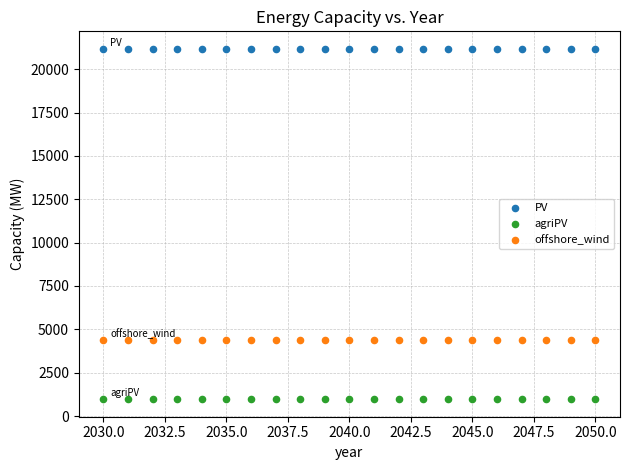

Which series contains the highest Y value?

PV